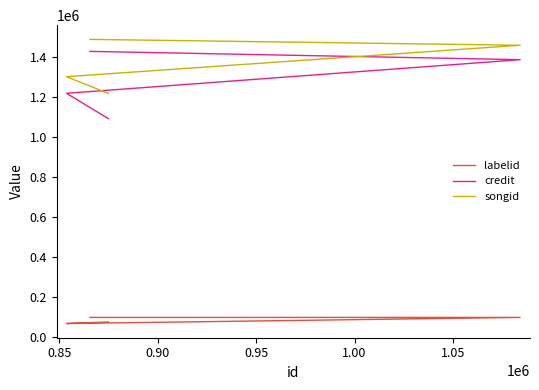

List the series in order of their peak value, highest first.

songid, credit, labelid